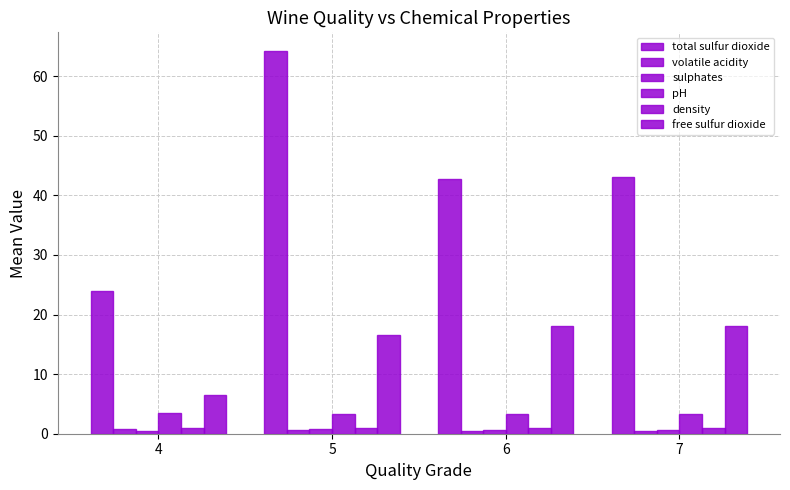

At which label is total sulfur dioxide closest to 44?

7